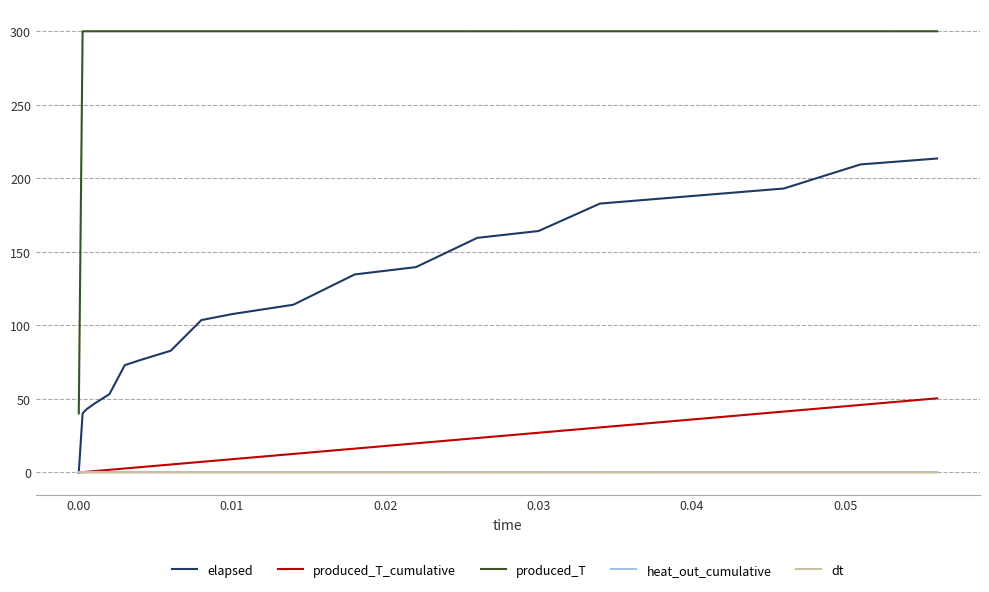

True or false: dt and produced_T intersect in this chart.

False